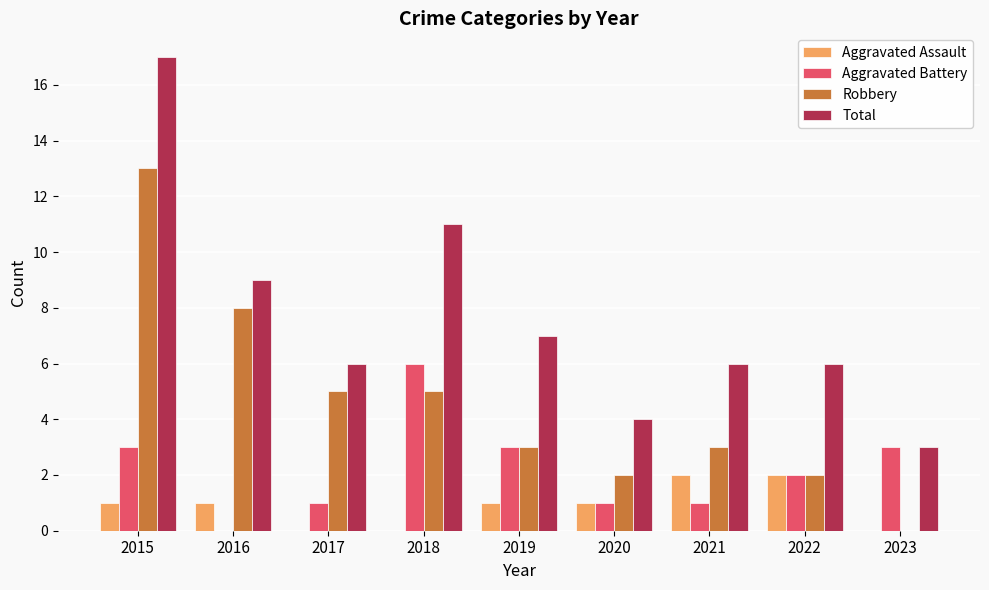

Which series changed the most between 2017 and 2023?

Robbery